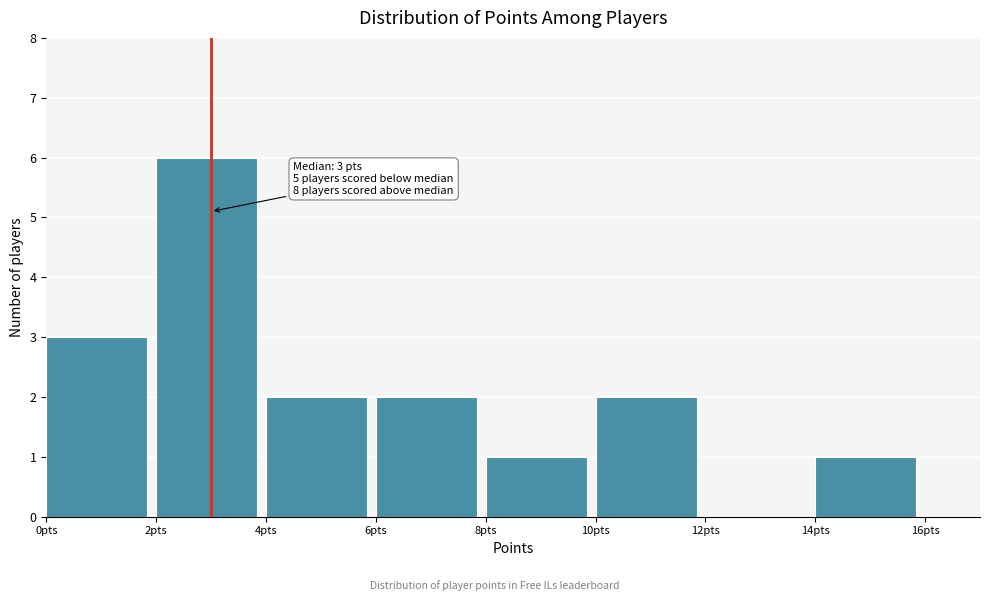

Over which range of the x-axis is the bar tallest?

2 to 4